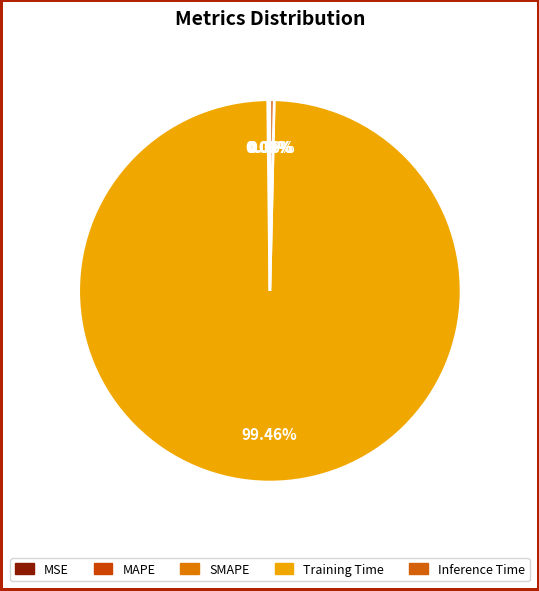

Rank the categories by value from lowest to highest.

MSE, MAPE, SMAPE, Inference Time, Training Time